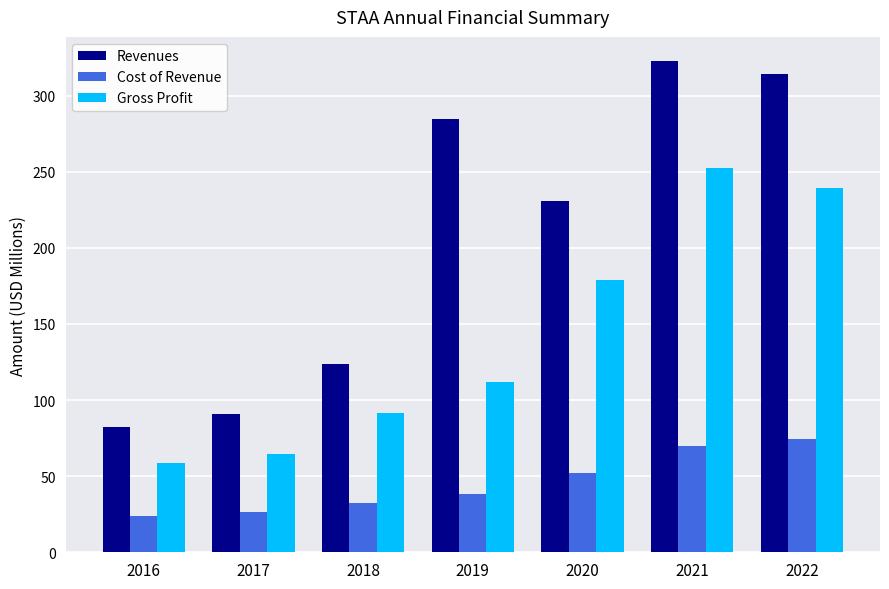

Which category has the highest value in the Gross Profit series?

2021